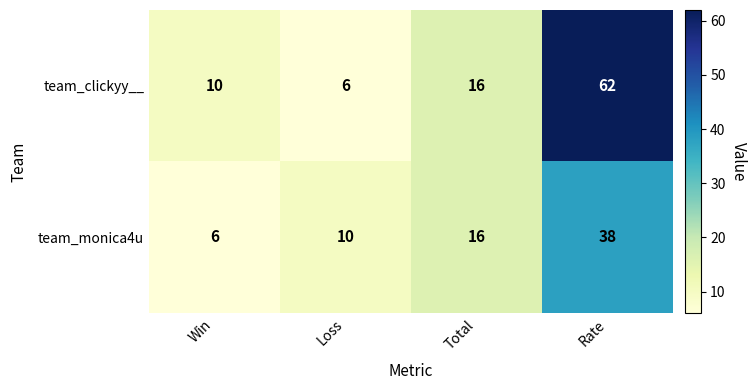

The value of team_clickyy__ at Total is 16. True or false?

True